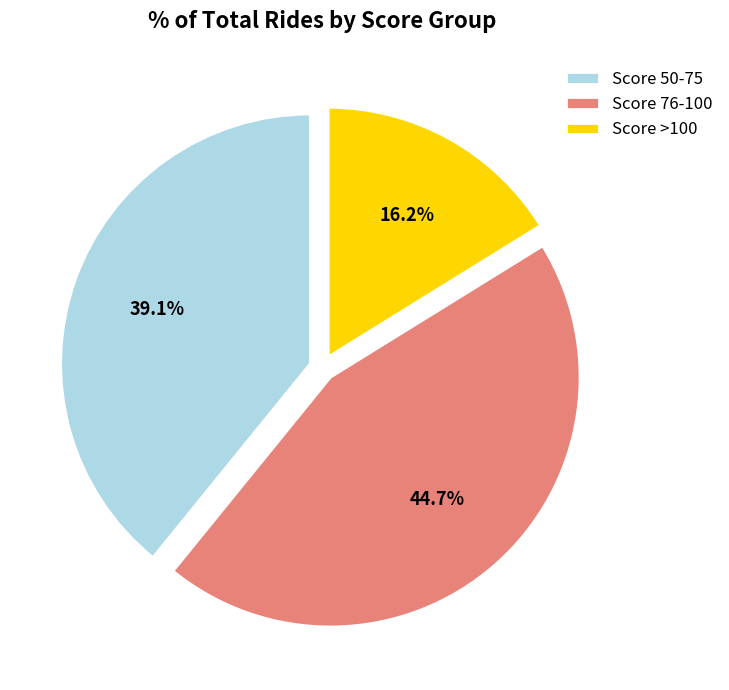

Does any single category account for the majority?

No